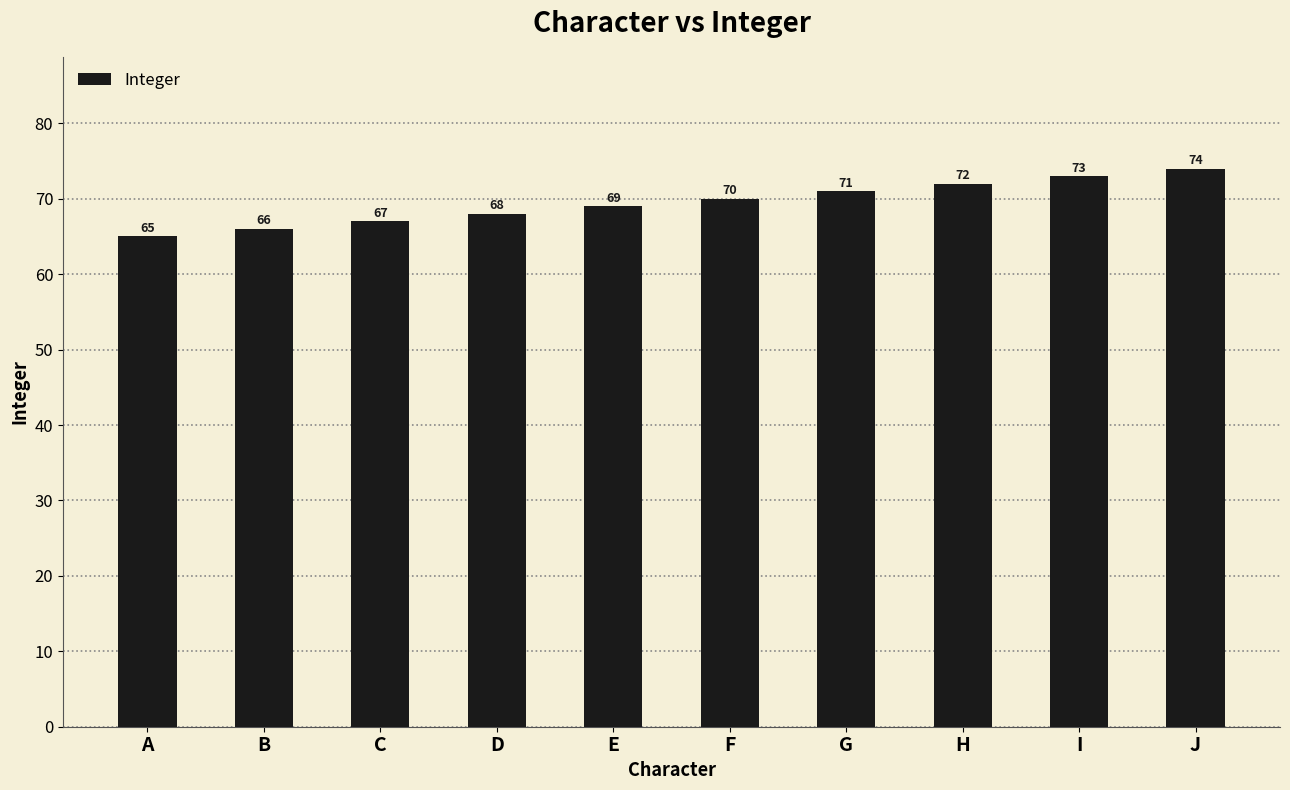

True or false: the data shows 68 at D.

True